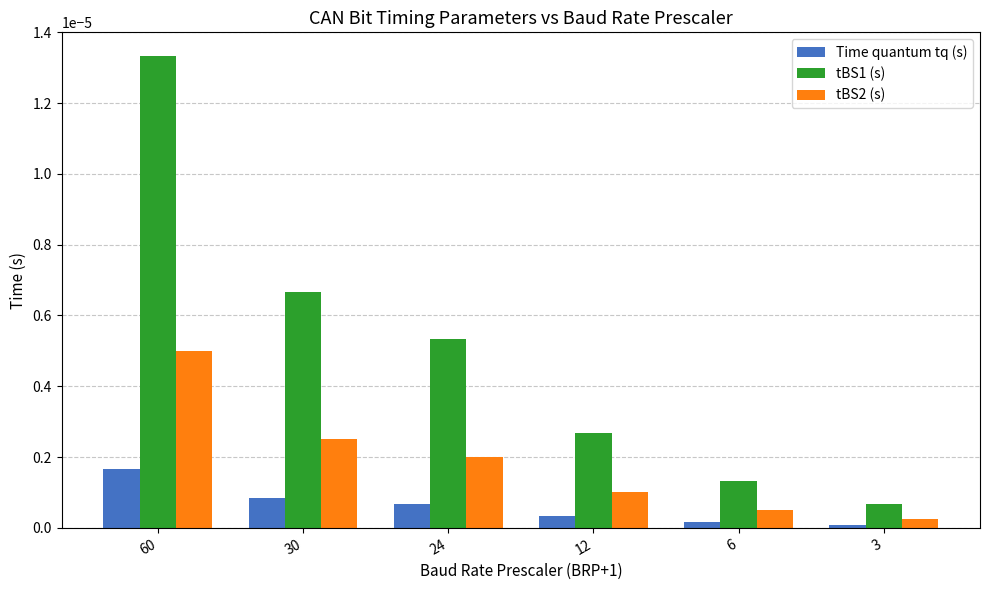

Which series has the largest total across all categories?

tBS1 (s)